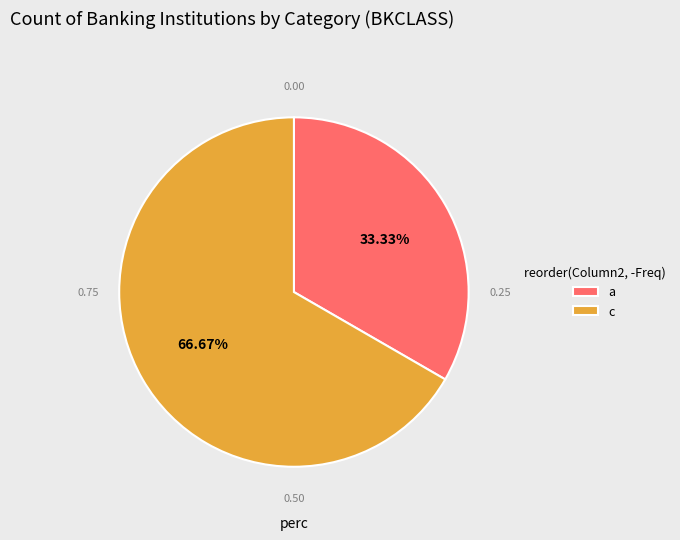

Count the number of slices in the pie.

2